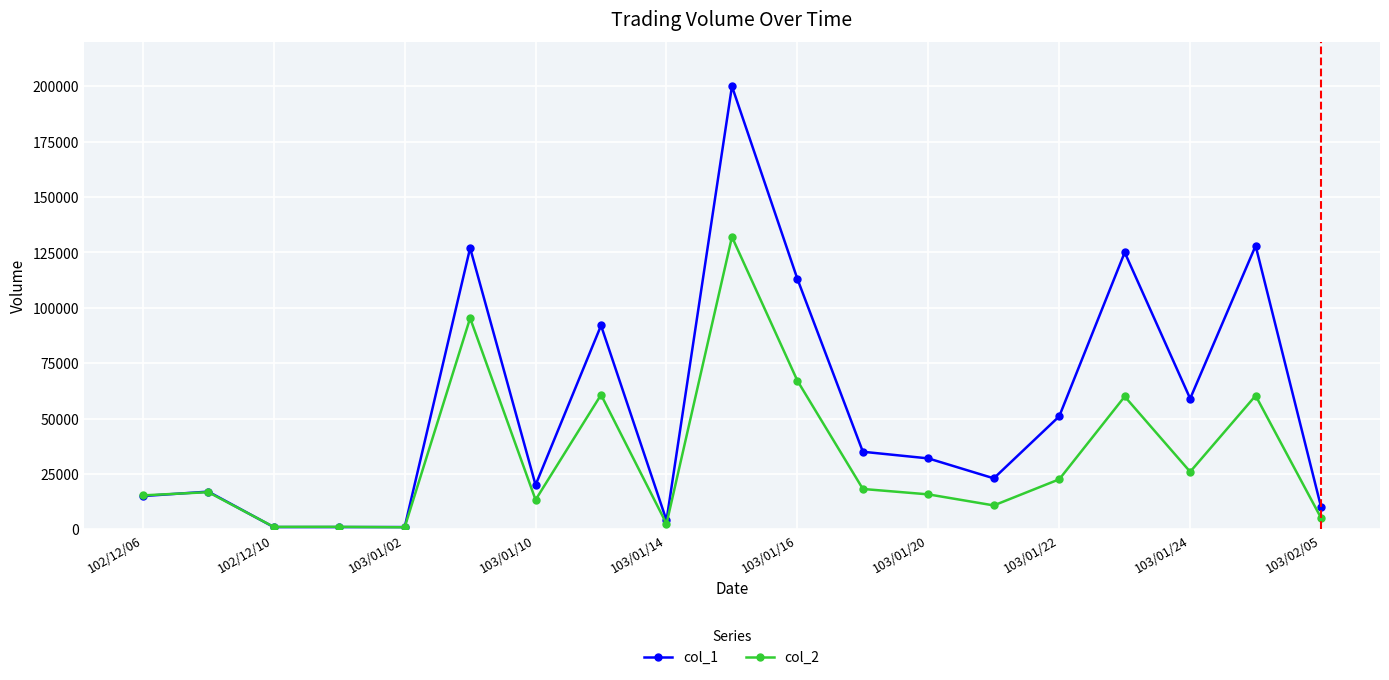

Which series has the widest spread of values?

col_1